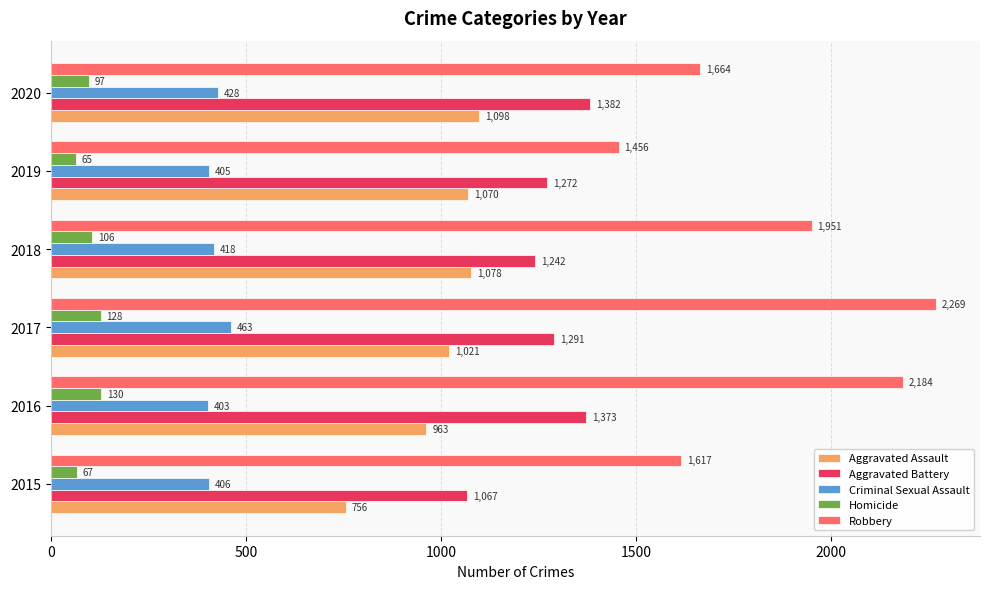

List the series in order of their overall mean, highest first.

Robbery, Aggravated Battery, Aggravated Assault, Criminal Sexual Assault, Homicide